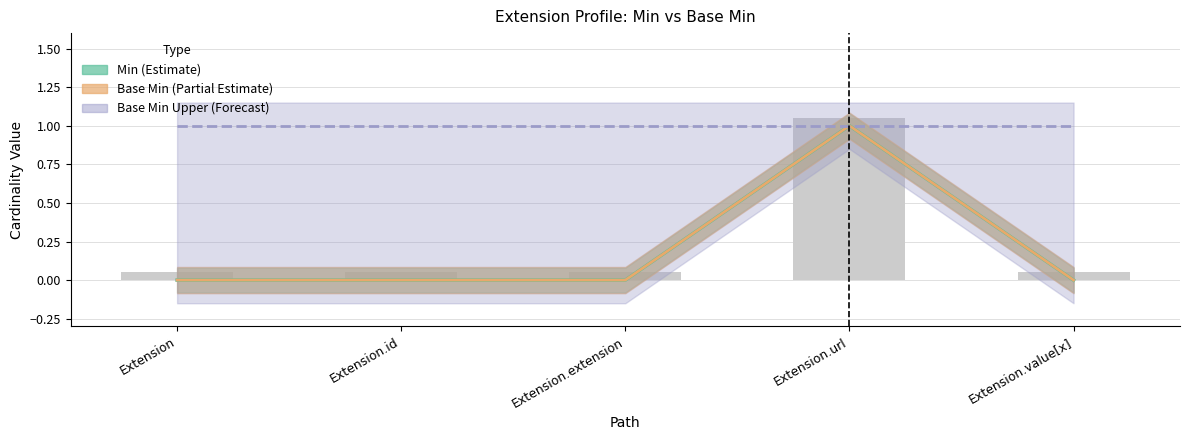

Which has a higher value, Extension.value[x] or Extension.url?

Extension.url